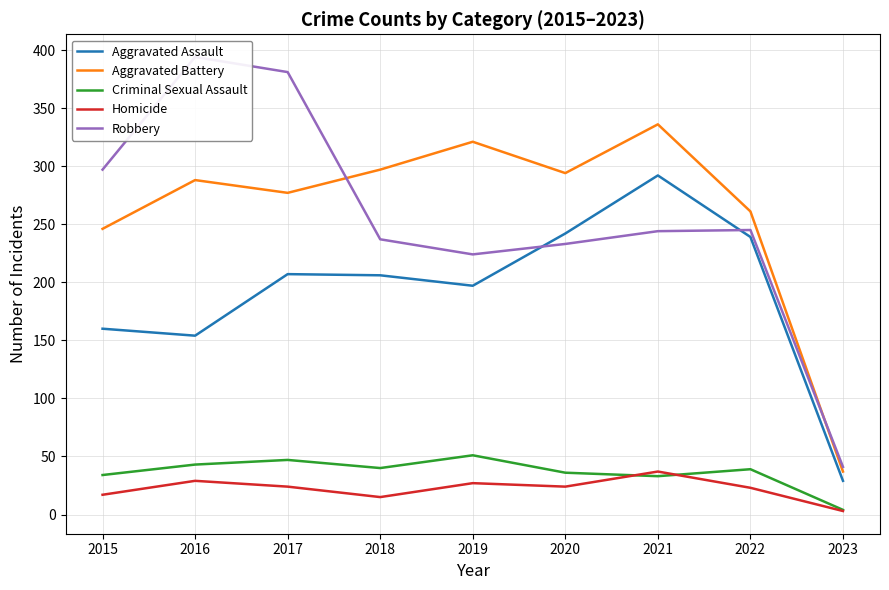

Reading left to right, transcribe all the data shown in this chart.

Aggravated Assault: 160	154	207	206	197	242	292	239	29
Aggravated Battery: 246	288	277	297	321	294	336	261	37
Criminal Sexual Assault: 34	43	47	40	51	36	33	39	4
Homicide: 17	29	24	15	27	24	37	23	3
Robbery: 297	394	381	237	224	233	244	245	41